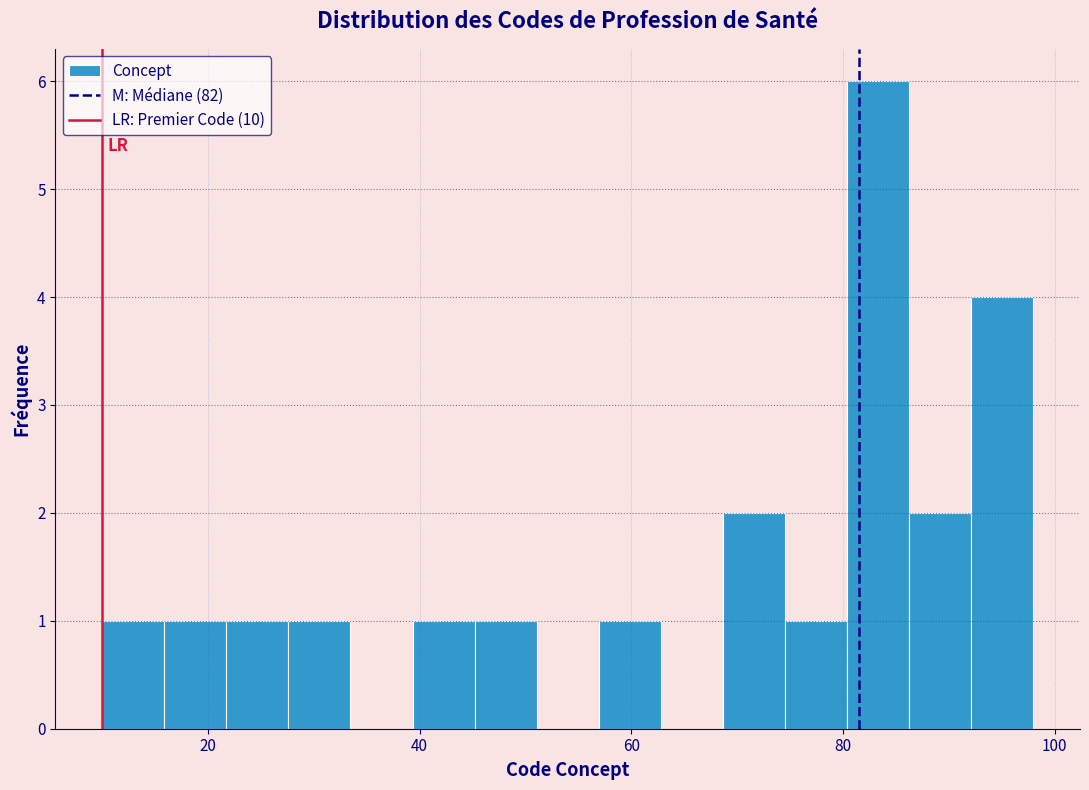

Around what value on the x-axis is the tallest bar? Give the approximate position of its centre, as read against the axis.

84